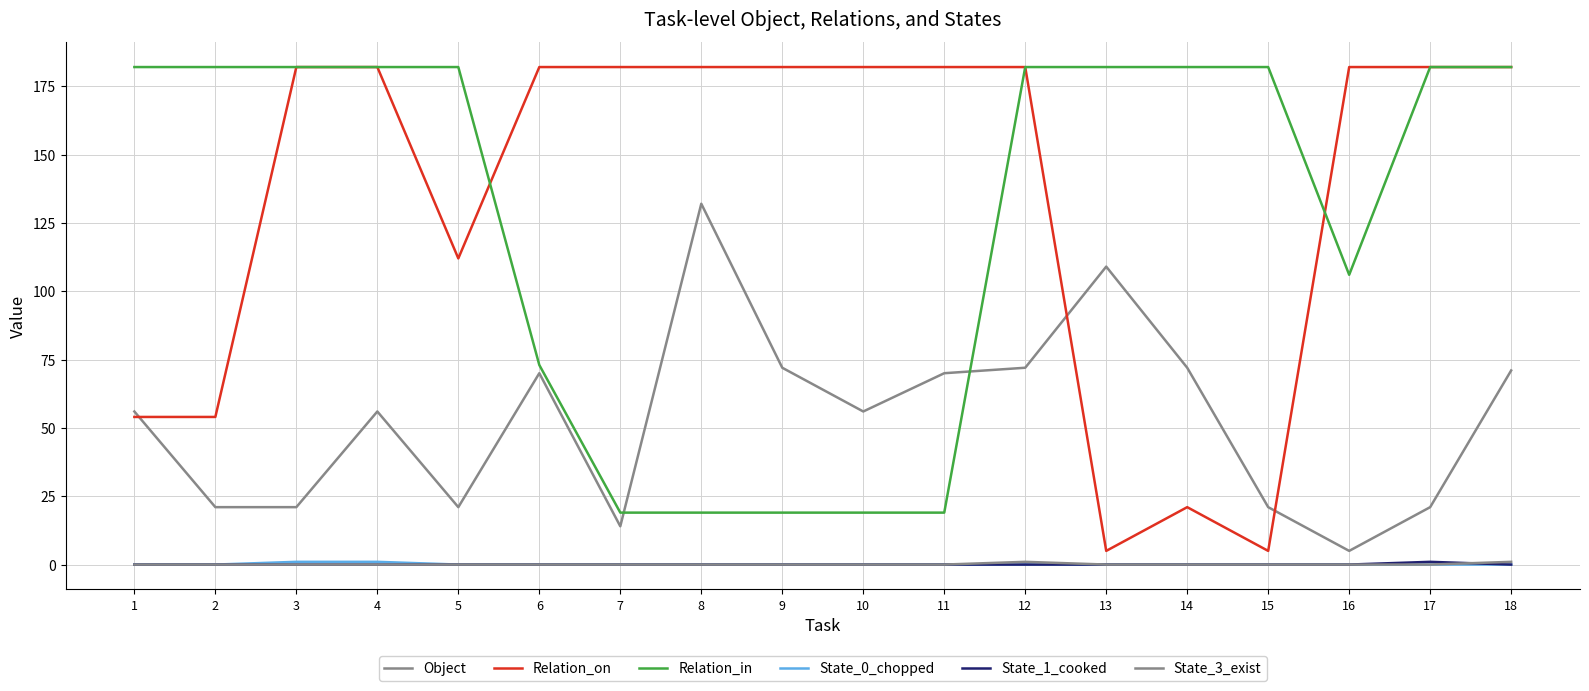

What is the spread (max minus min) of values at 4?

182